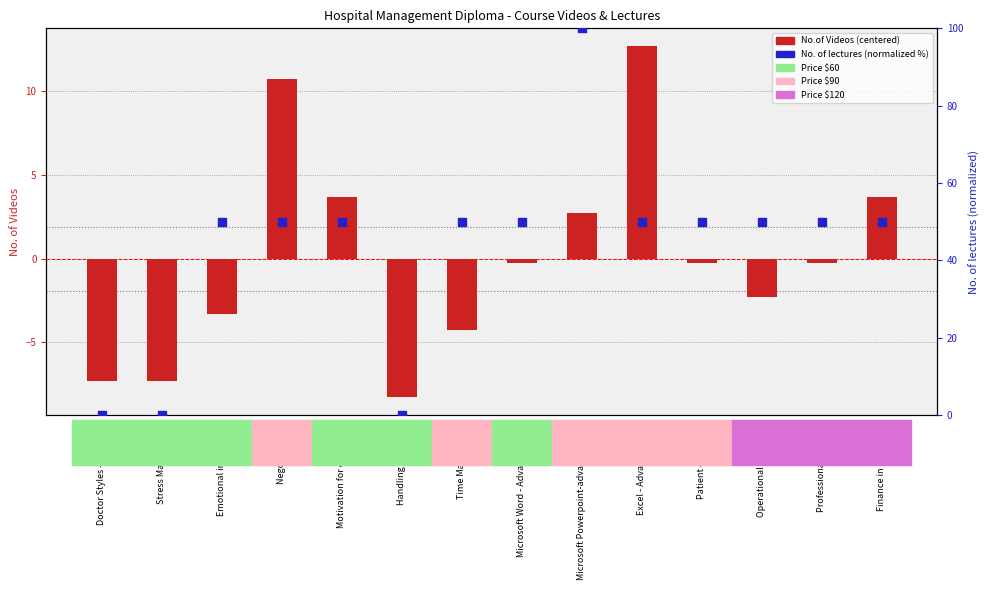

At which category is the sum across all series the highest?

Microsoft Powerpoint-advanced Level